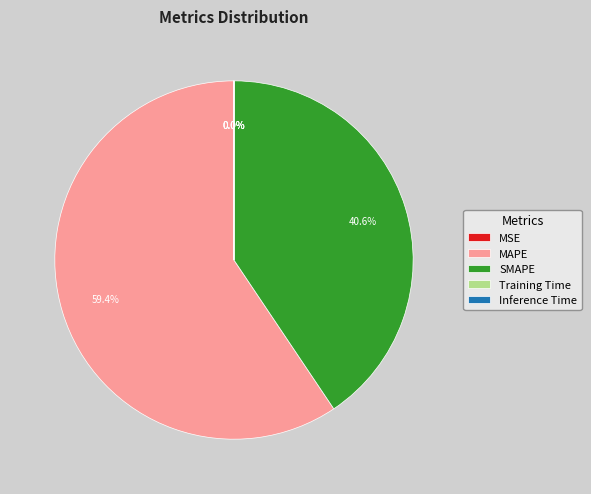

Which category accounts for the majority?

MAPE